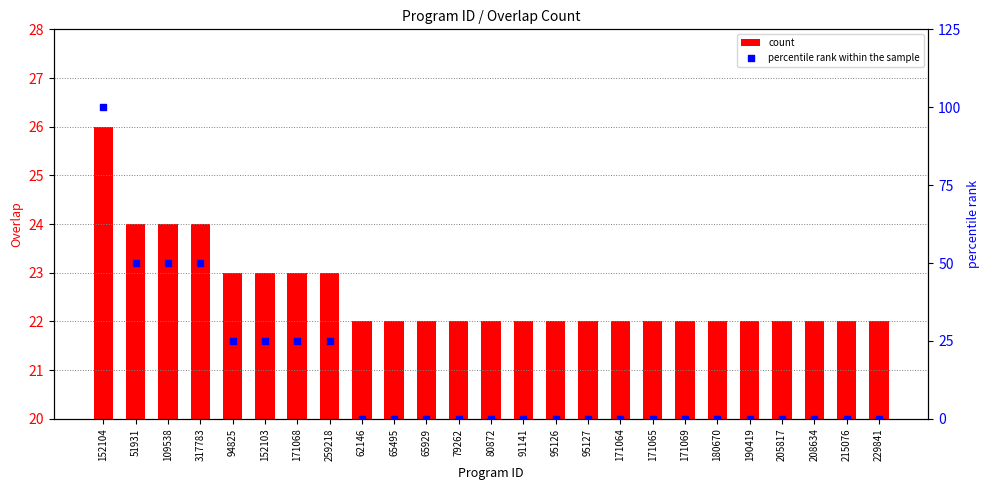

Which series has the largest total across all categories?

count